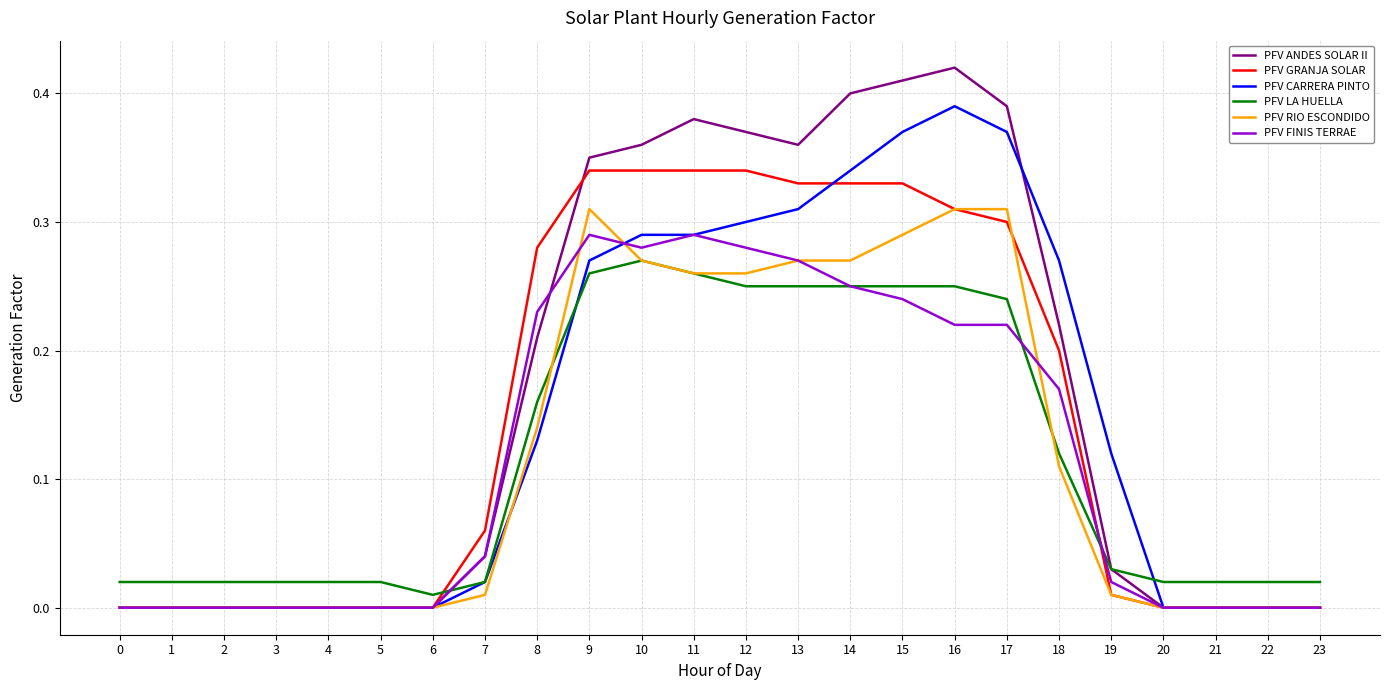

How many intersections are there between PFV GRANJA SOLAR and PFV LA HUELLA?

2